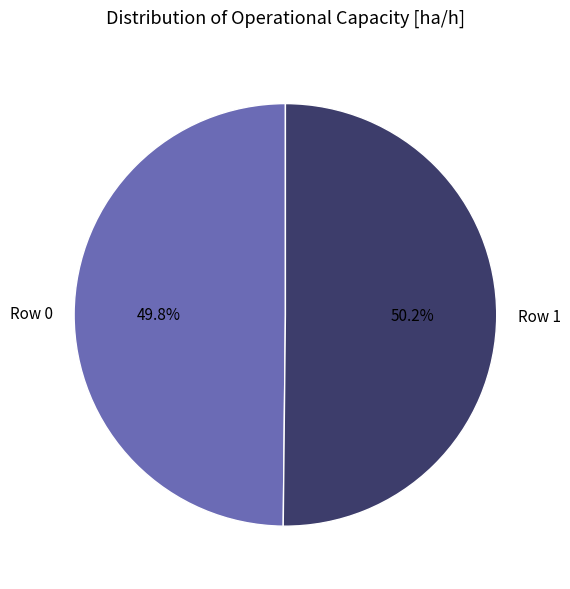

To the nearest percent, what percentage of the pie is Row 1?

50%